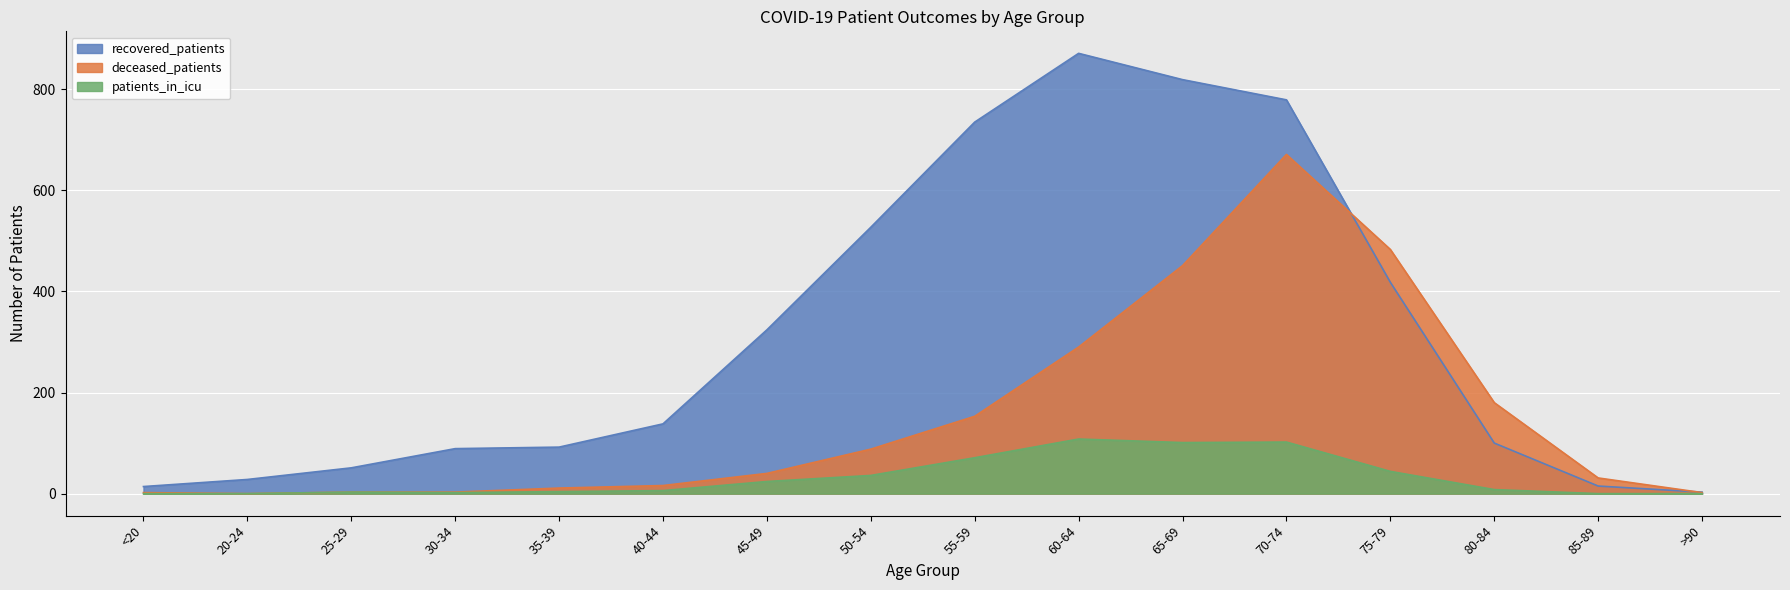

List the labels in order of patients_in_icu value, smallest first.

<20, 20-24, 85-89, >90, 30-34, 25-29, 35-39, 40-44, 80-84, 45-49, 50-54, 75-79, 55-59, 65-69, 70-74, 60-64